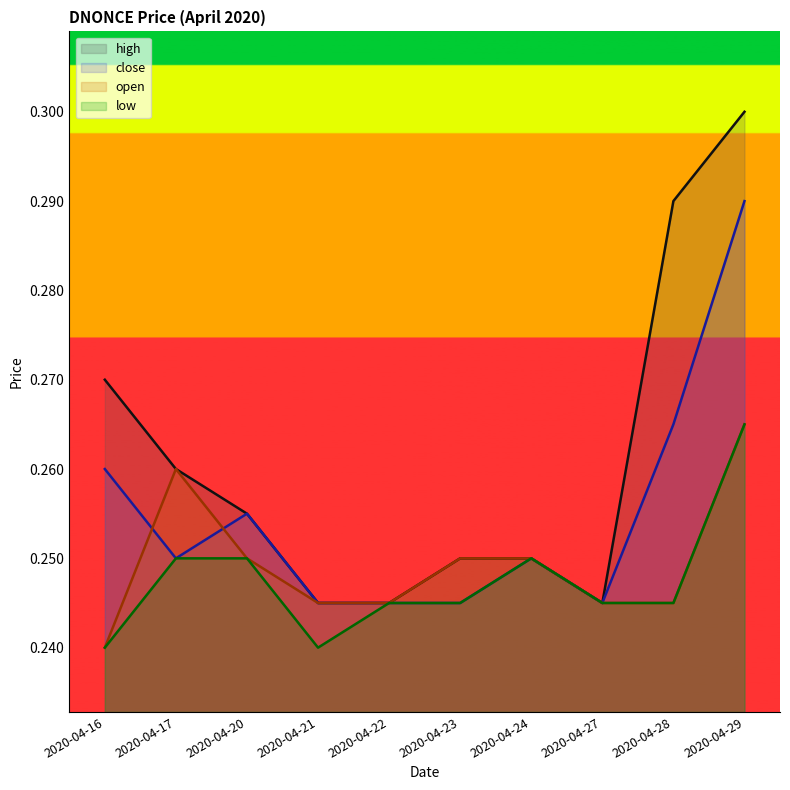

In low, how many points are higher than both neighbors (excluding endpoints)?

1